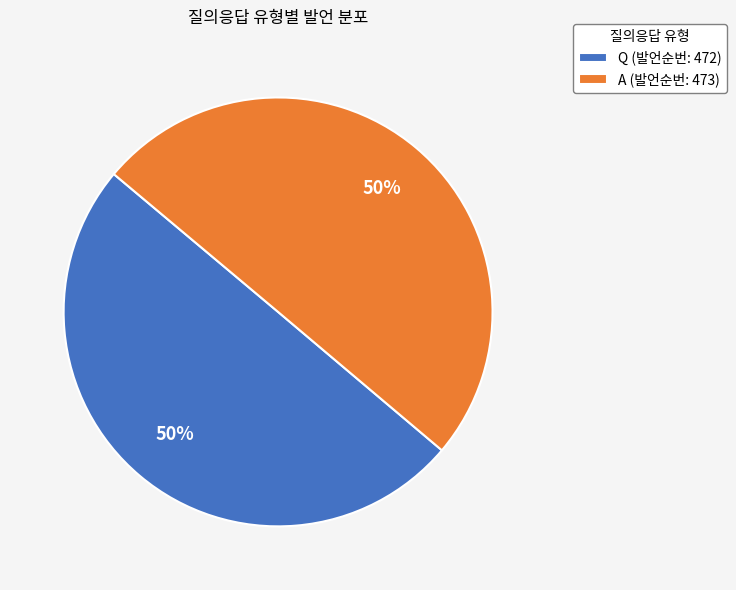

What percentage is the Q slice, to the nearest percent?

50%